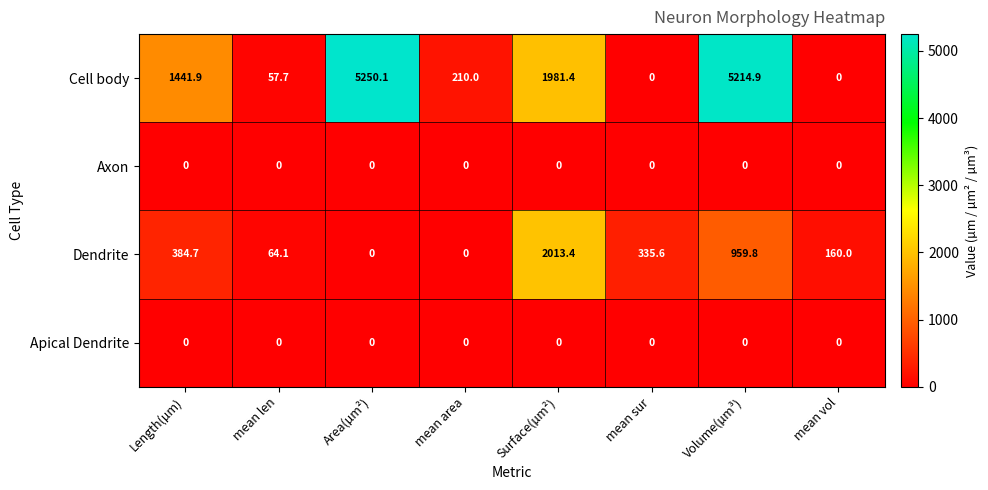

What is the spread (max minus min) of values at mean sur?

335.6